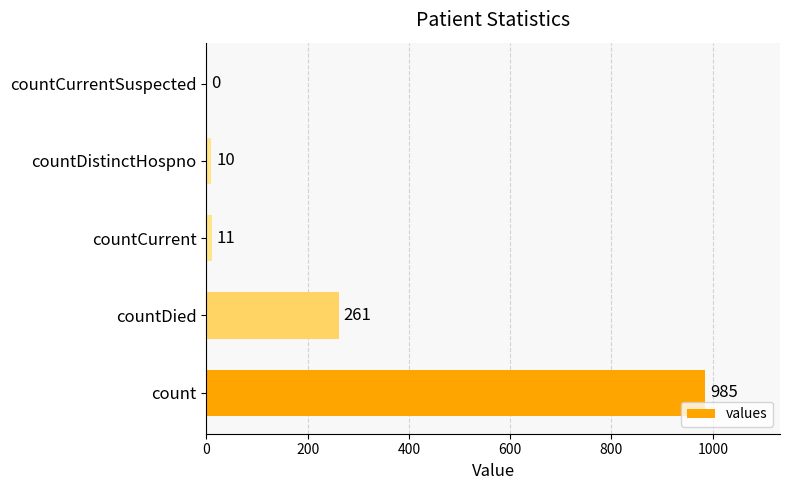

Are the bars horizontal?

Yes